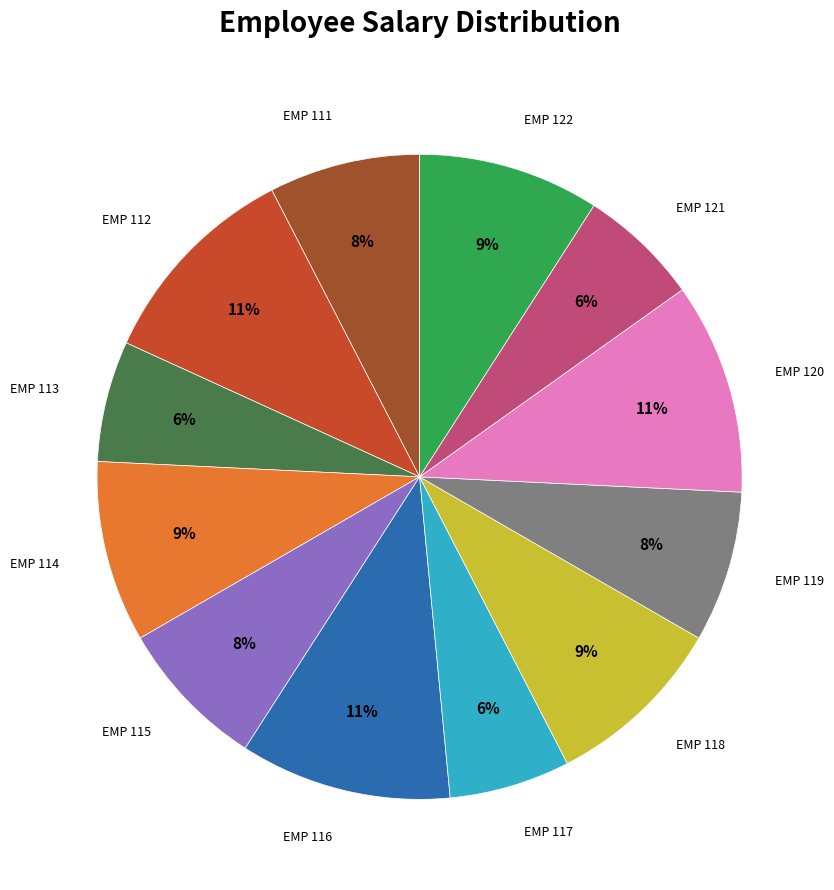

How many slices are in this pie chart?

12